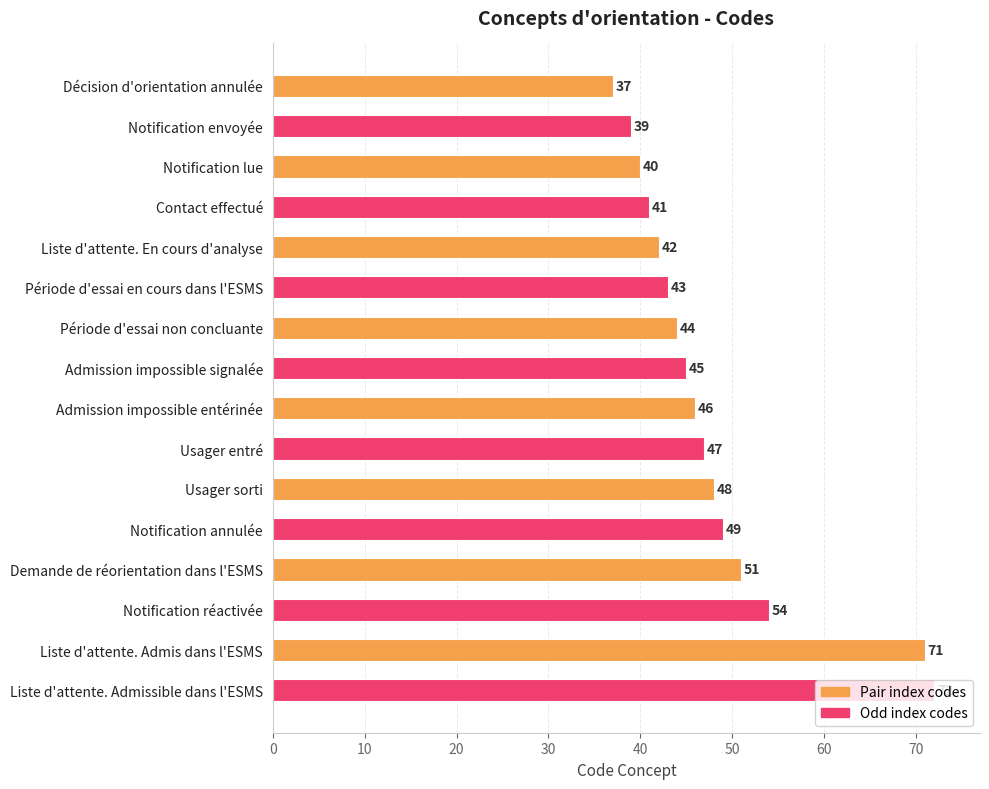

Rank the categories by value from lowest to highest.

Décision d'orientation annulée, Notification envoyée, Notification lue, Contact effectué, Liste d'attente. En cours d'analyse, Période d'essai en cours dans l'ESMS, Période d'essai non concluante, Admission impossible signalée, Admission impossible entérinée, Usager entré, Usager sorti, Notification annulée, Demande de réorientation dans l'ESMS, Notification réactivée, Liste d'attente. Admis dans l'ESMS, Liste d'attente. Admissible dans l'ESMS